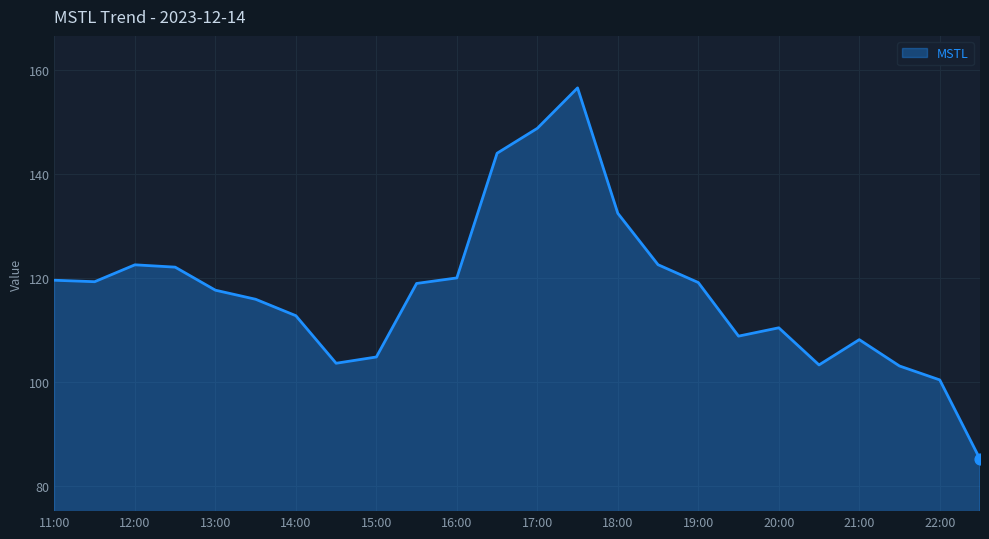

What is the maximum value shown in the chart?

156.5